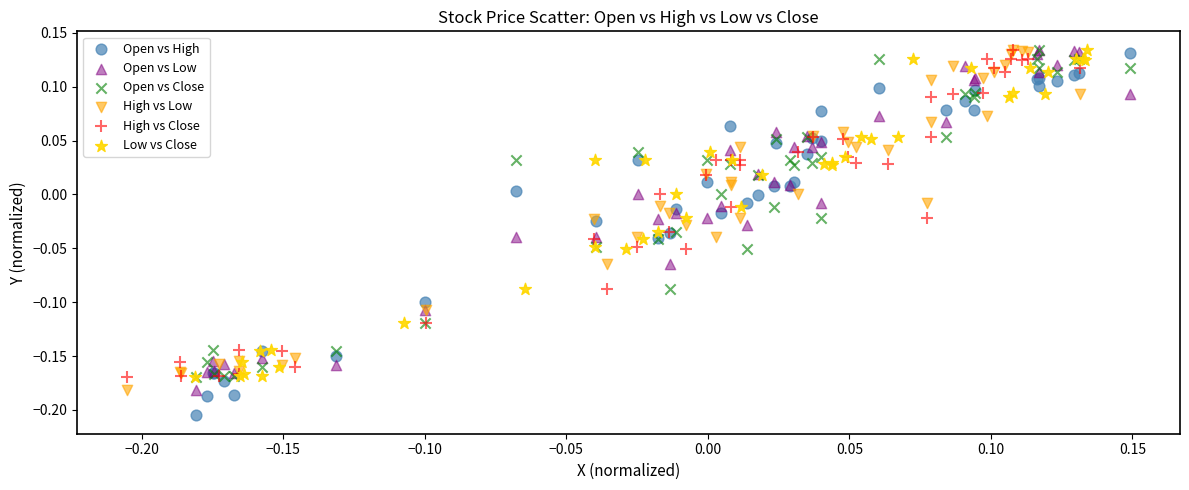

What are all the series names shown in the legend?

Open vs High, Open vs Low, Open vs Close, High vs Low, High vs Close, Low vs Close